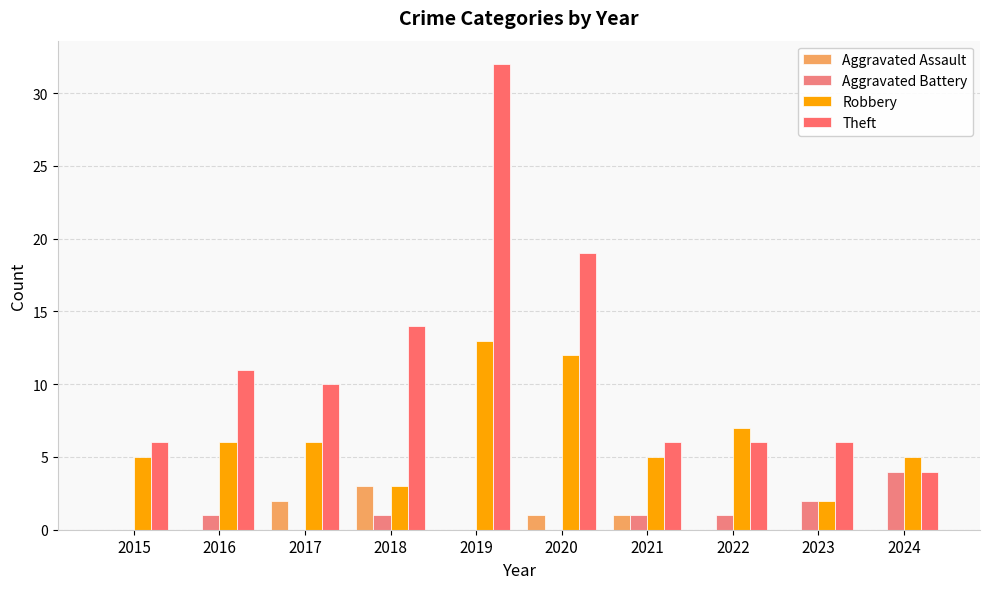

Count the Aggravated Battery values in the range 0 to 1.

8